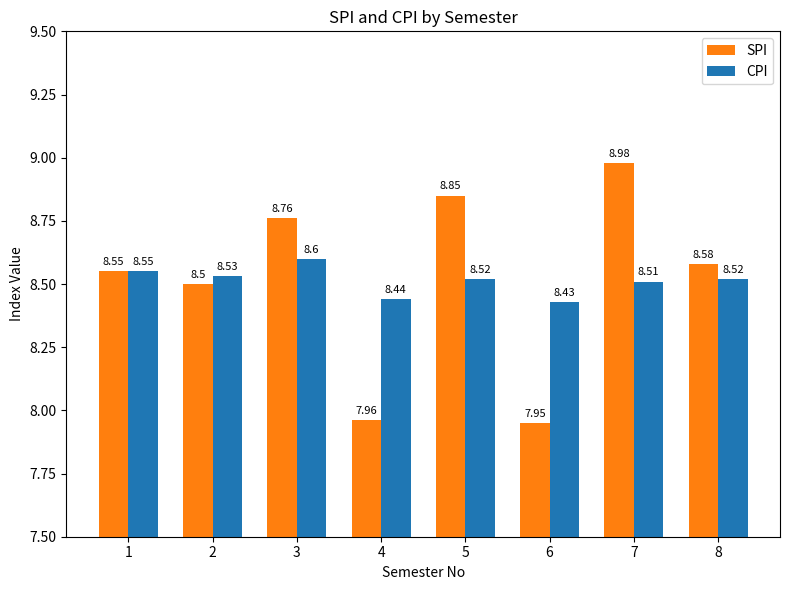

At 3, list the series in order from smallest to largest.

CPI, SPI